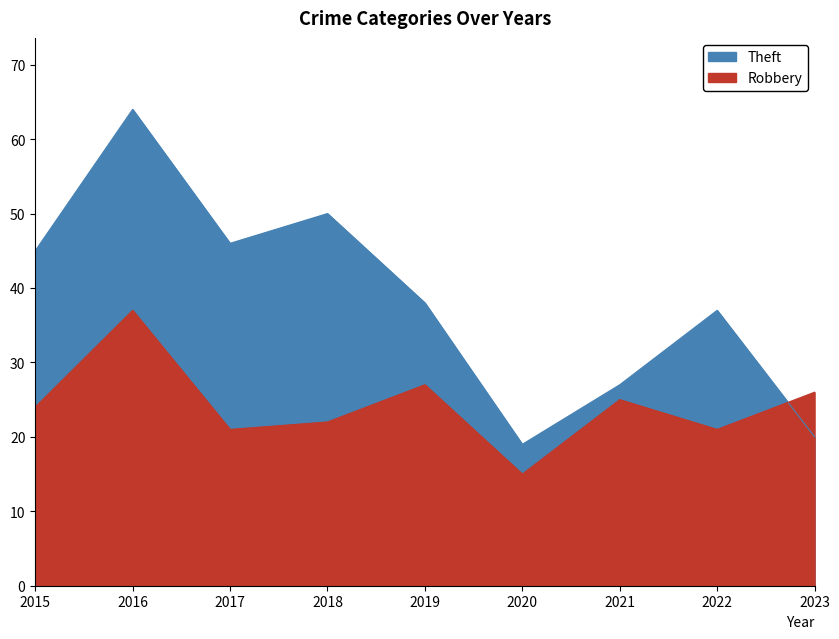

What is the minimum value for Robbery?

15